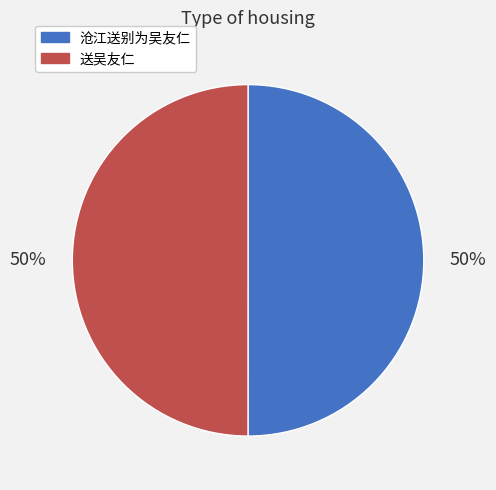

Is it true that 送吴友仁 is 61% of the pie?

False